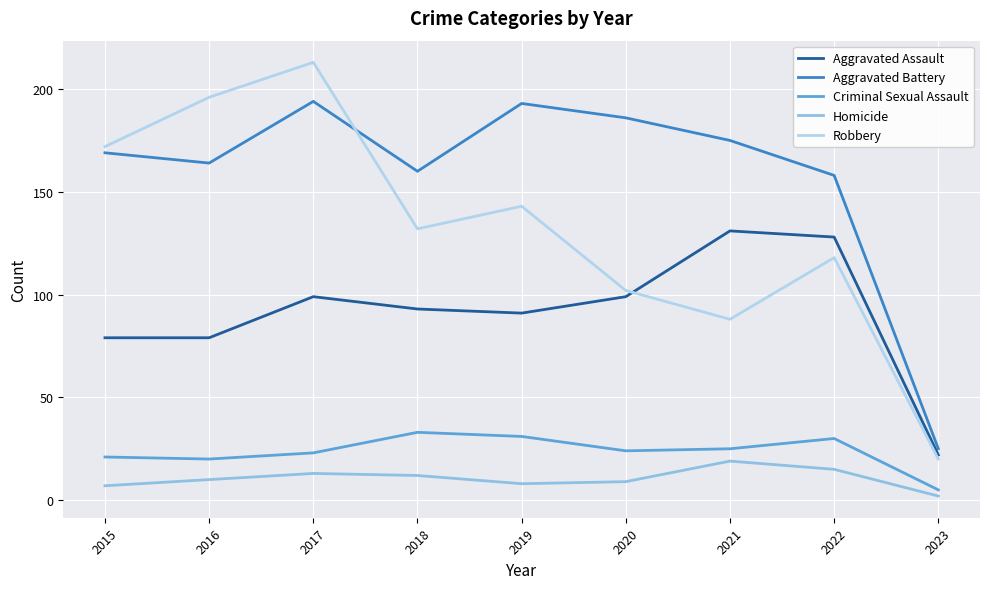

What is the minimum value shown in the chart?

2